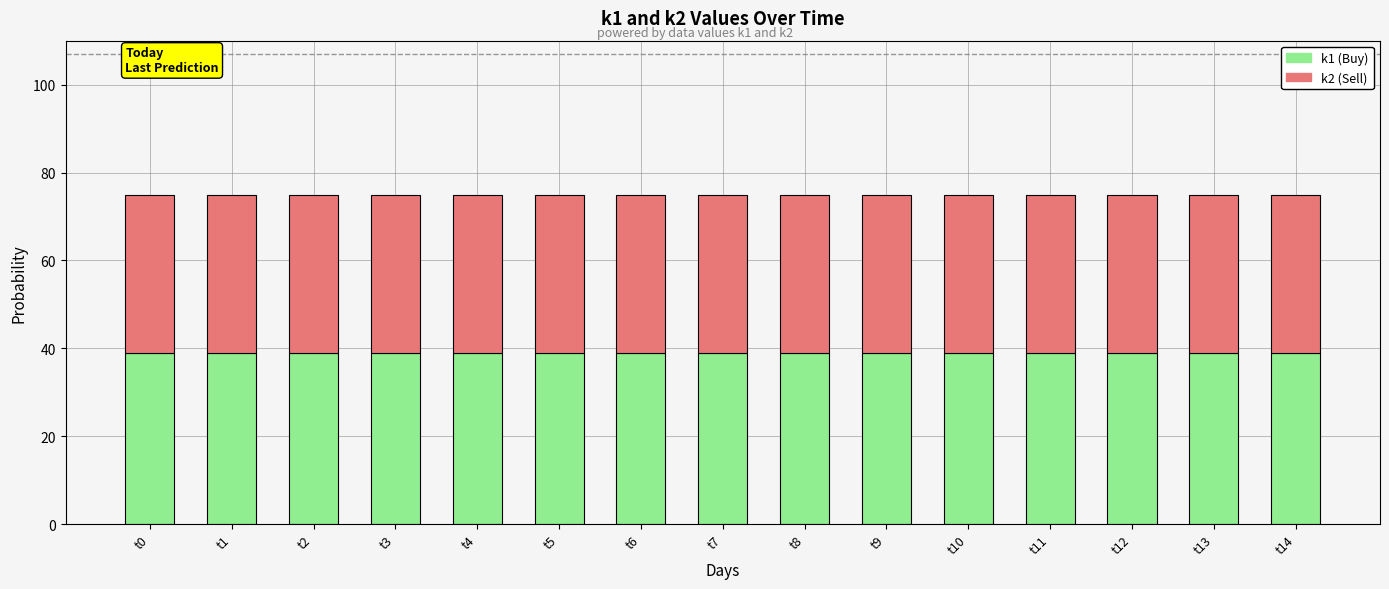

What is the total value across all series at t6?

75